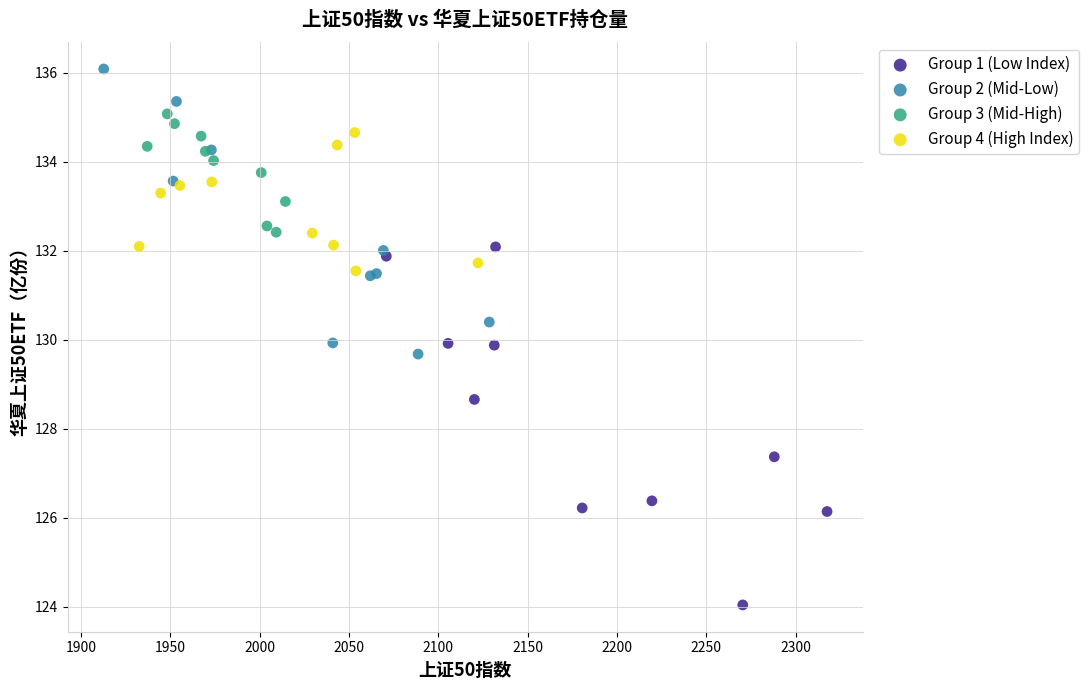

Which series reaches the maximum Y coordinate?

Group 2 (Mid-Low)